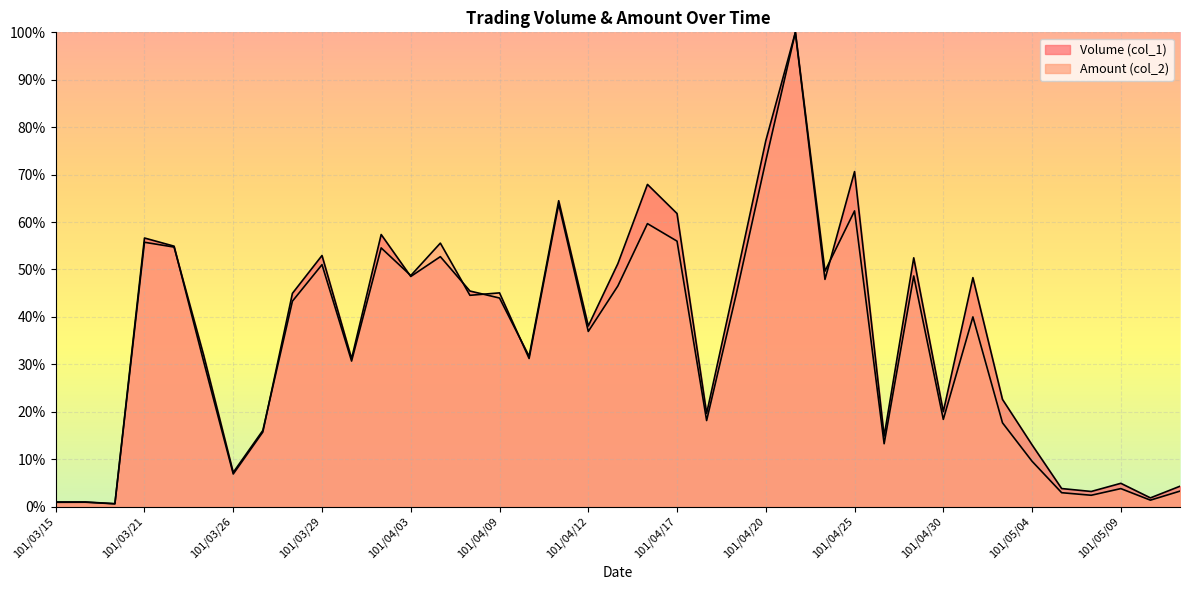

What position from the left is 101/04/19?

24